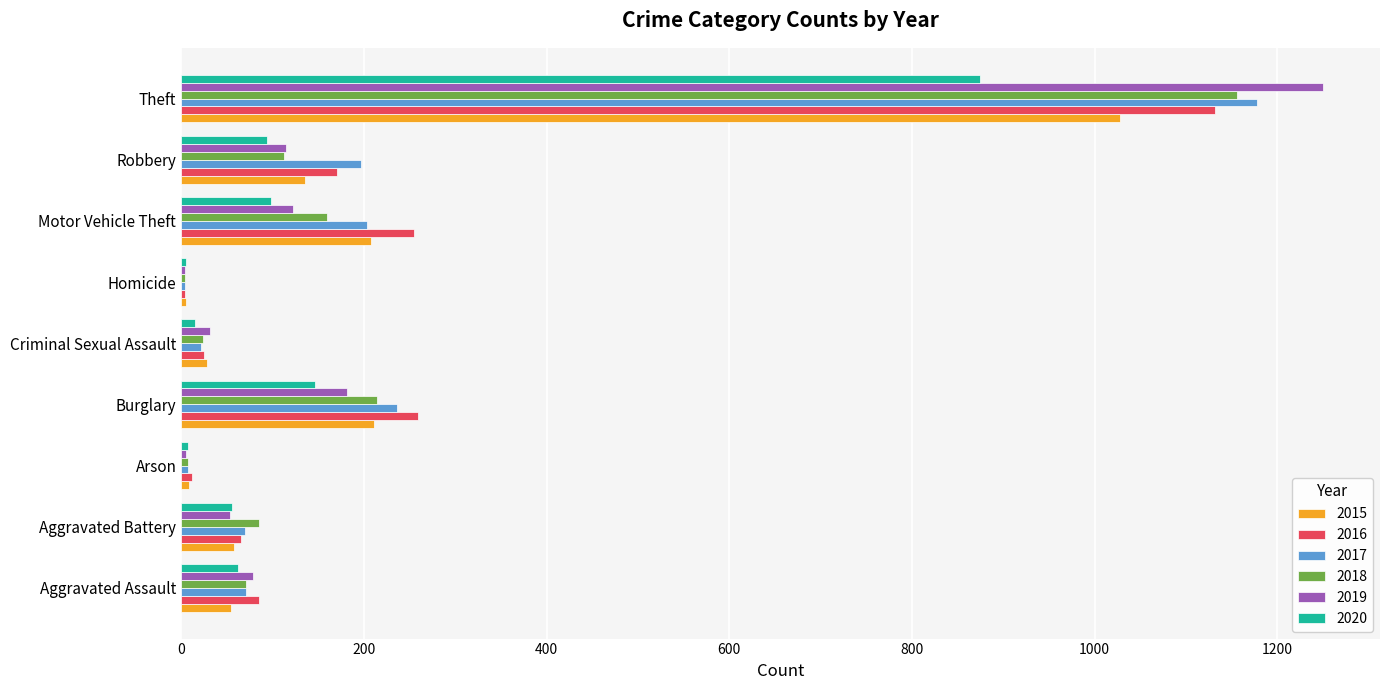

Which series has the largest range (max minus min)?

2019